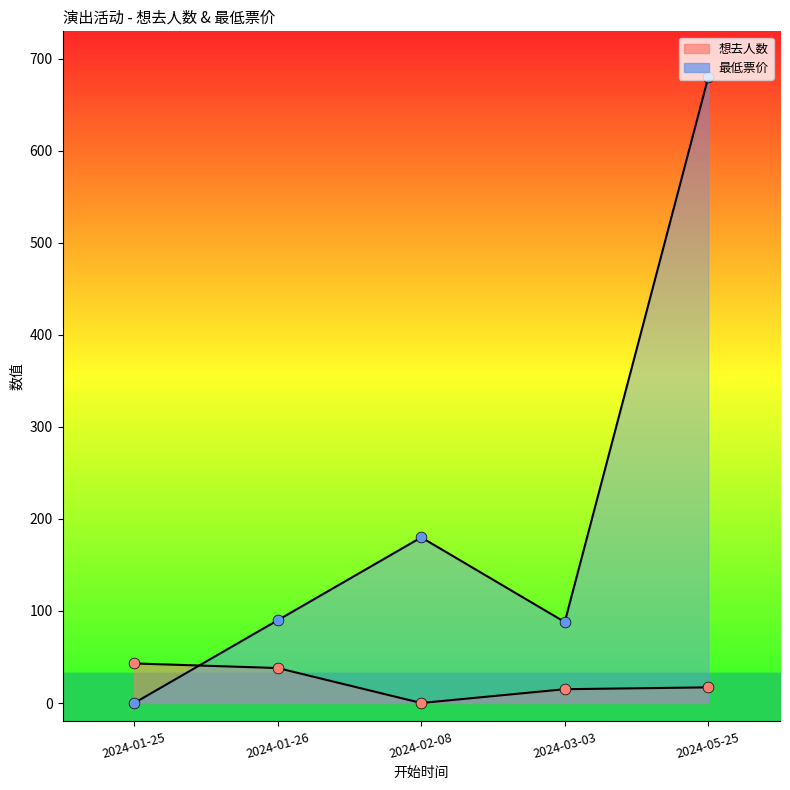

Which series has the widest spread of Y values?

最低票价